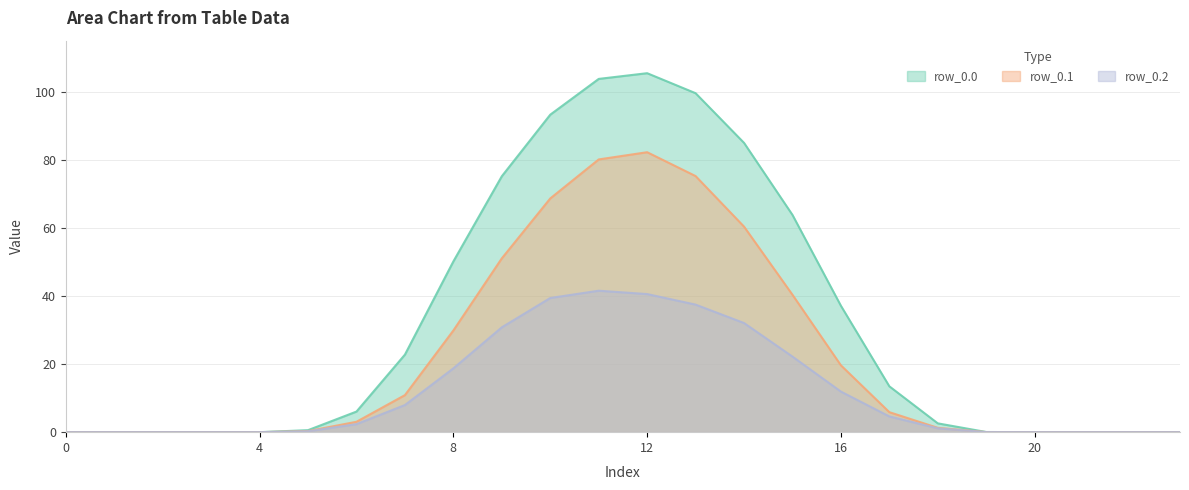

True or false: row_0.0 and row_0.1 cross at least once.

False